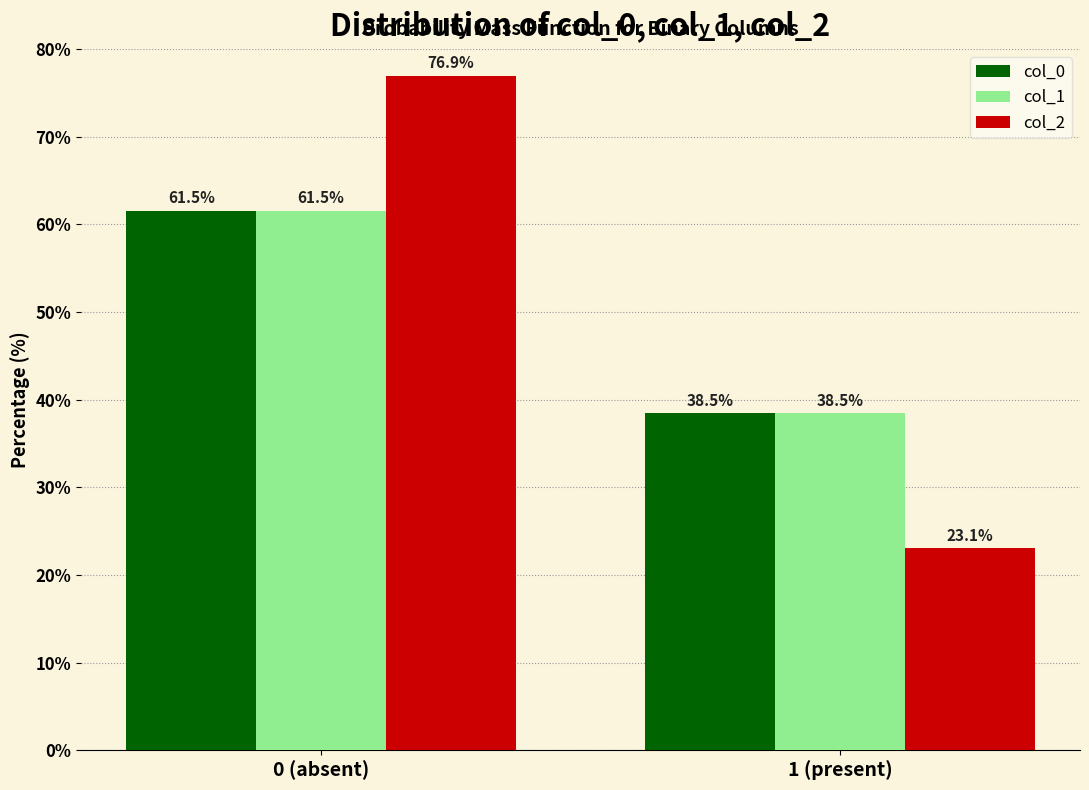

Reading left to right, transcribe all the data shown in this chart.

col_0: 61.5	38.5
col_1: 61.5	38.5
col_2: 76.9	23.1